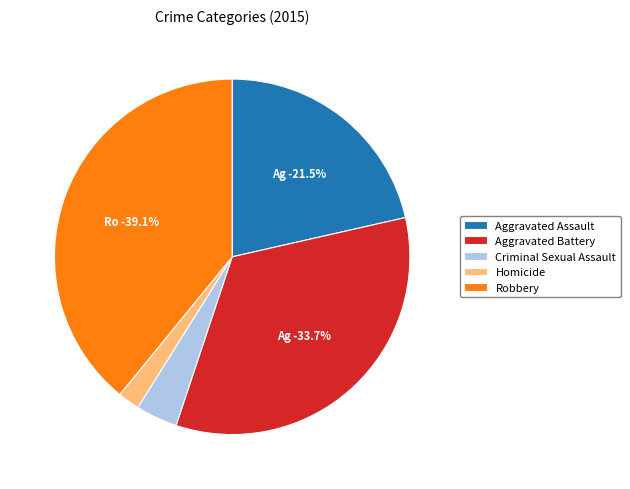

The Robbery slice represents 54% of the pie. True or false?

False